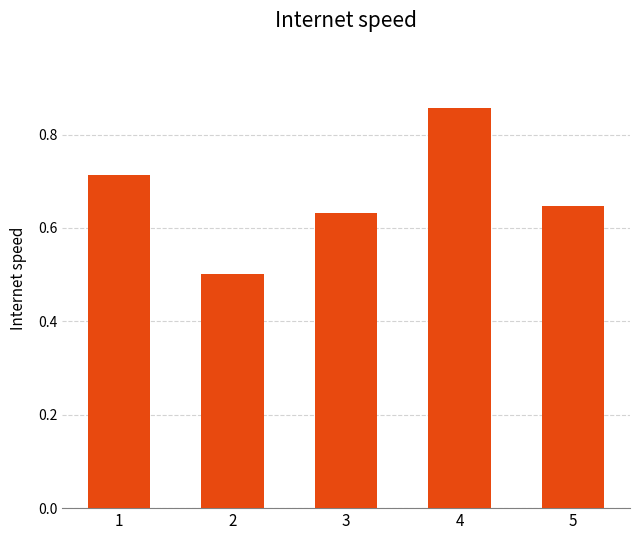

Between 5 and 2, which is larger?

5